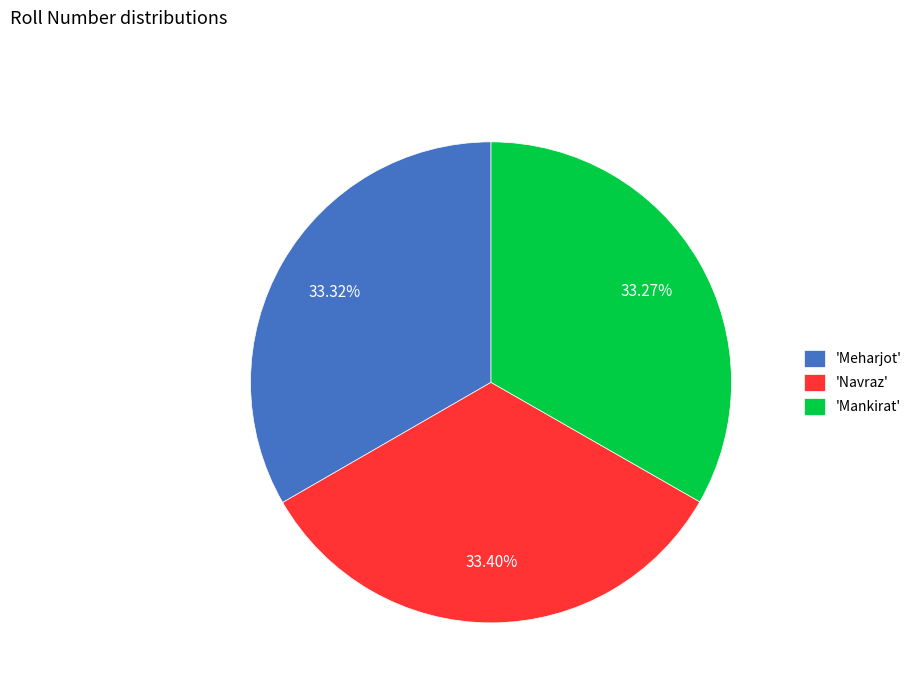

Does any single category account for the majority?

No